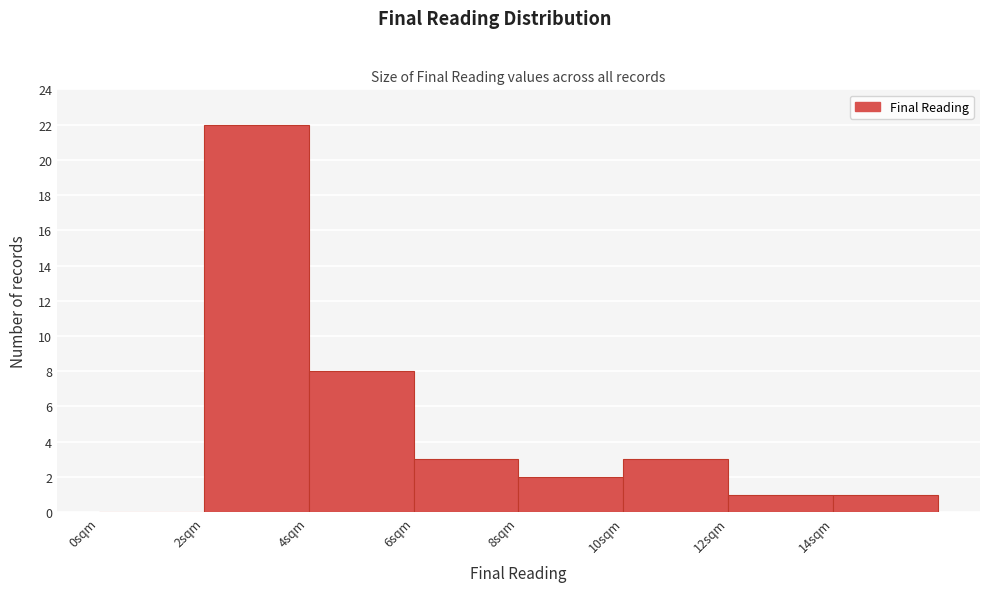

Which range on the x-axis has the tallest bar?

2 to 4